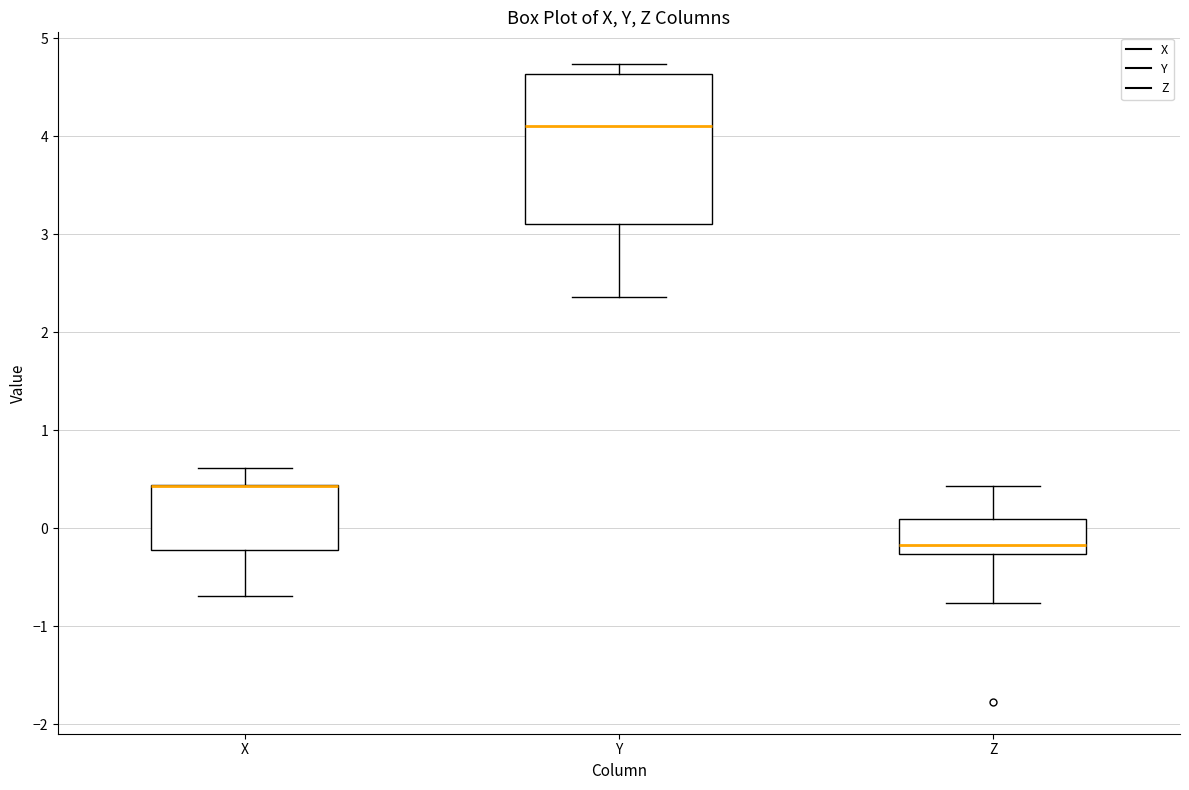

Where does the median line of the box for Z sit on the y-axis? The values are not printed on the chart, so give them approximately, as read against the axis.

-0.2